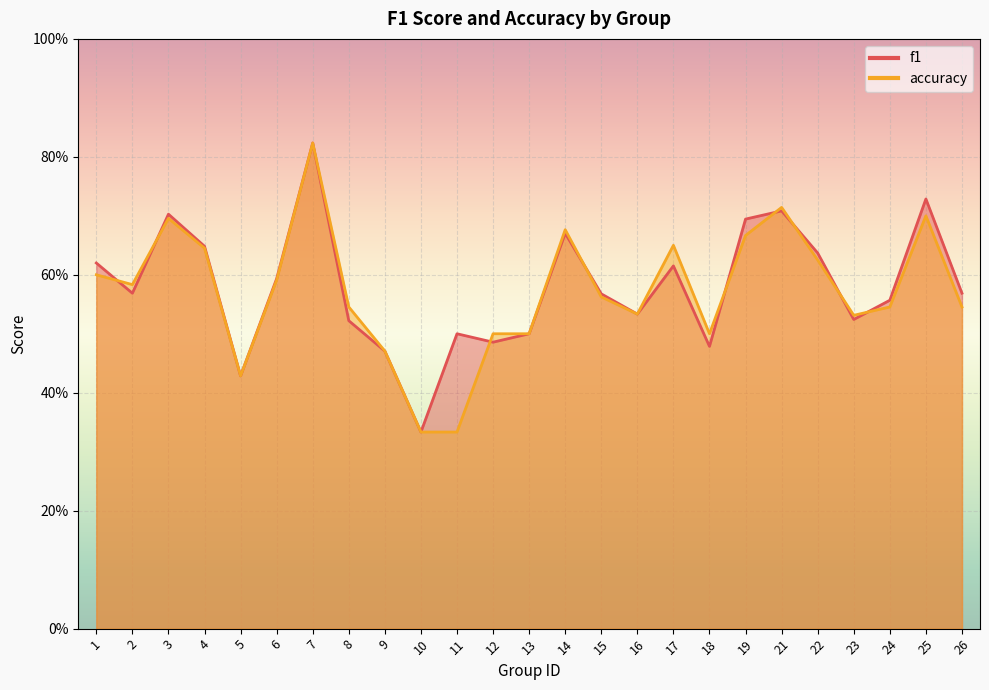

What is the difference between the maximum and minimum values in the accuracy series?

0.5